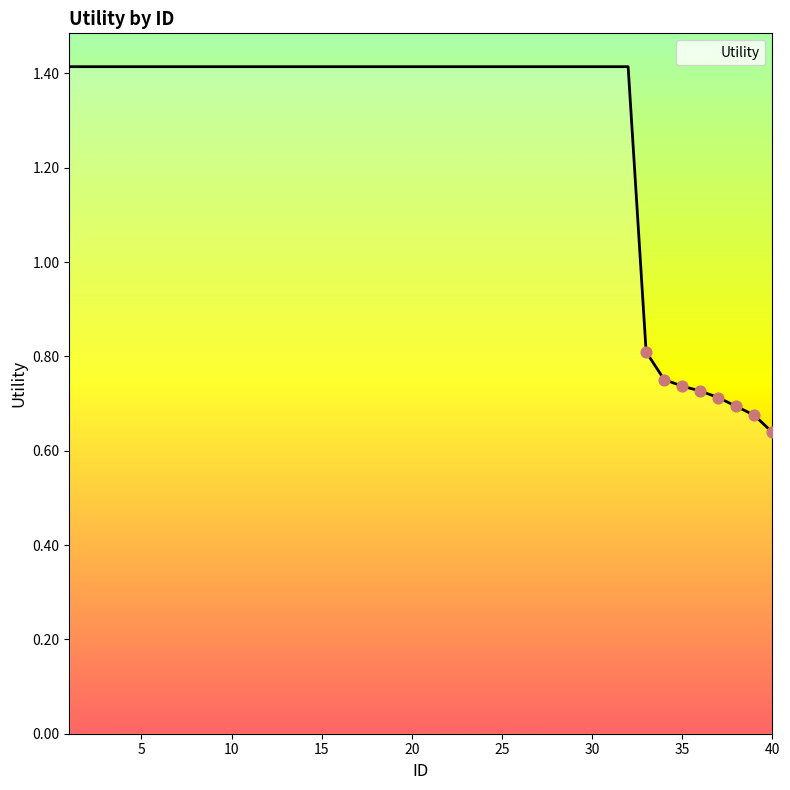

What is the greatest value displayed?

1.4